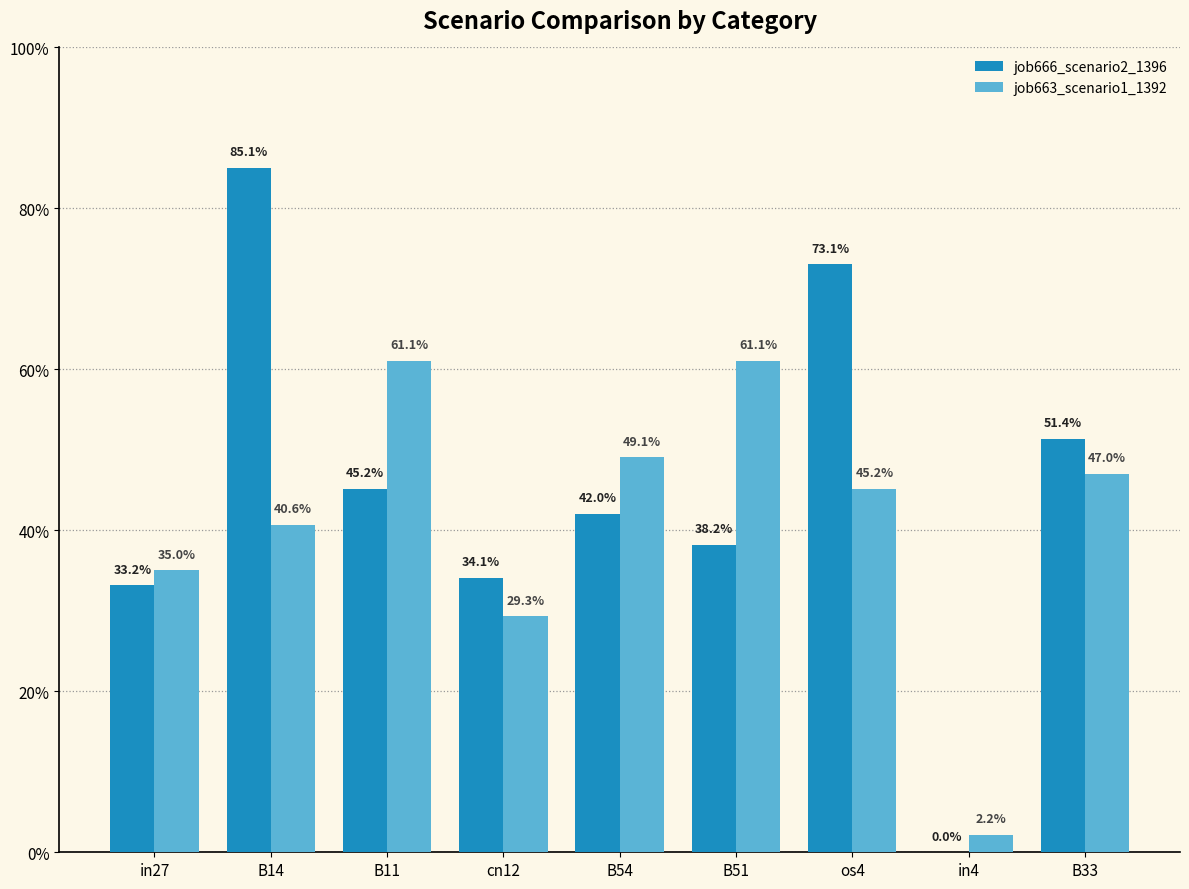

What is the label of the 3rd bar from the left?

B11